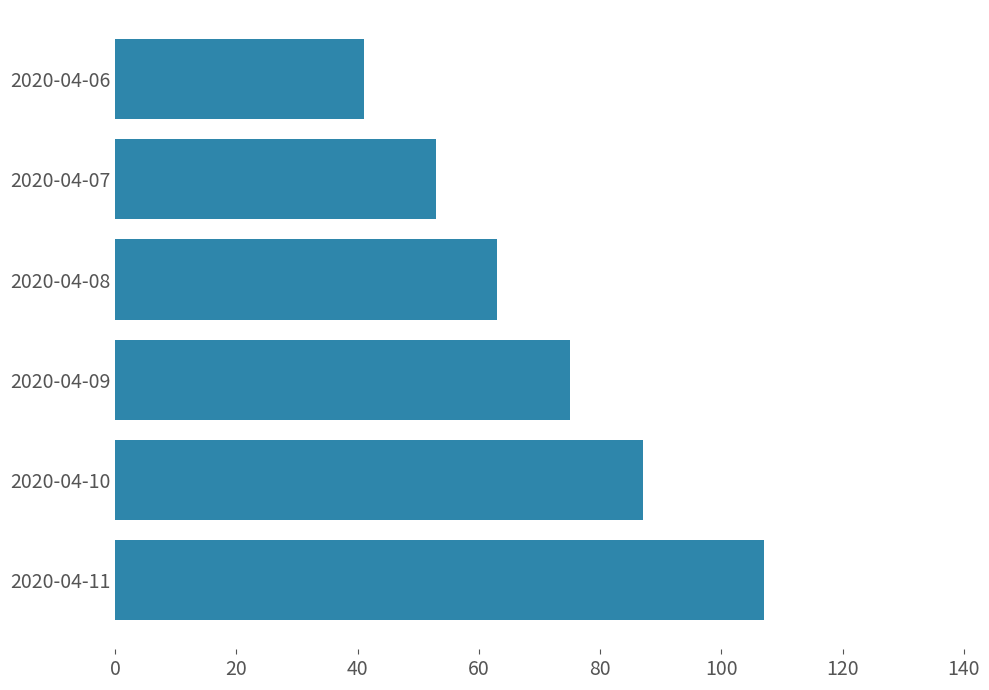

The chart shows a value of 41 at 2020-04-06. True or false?

True